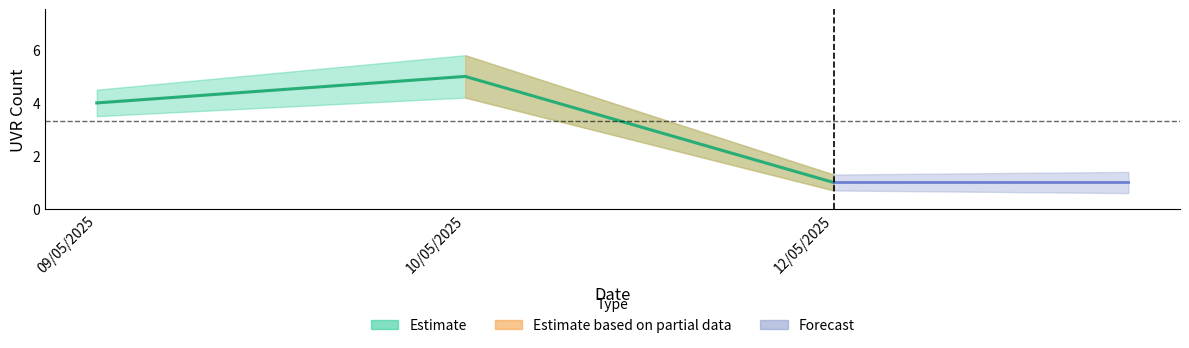

What is the label of the 1st point from the right?

12/05/2025